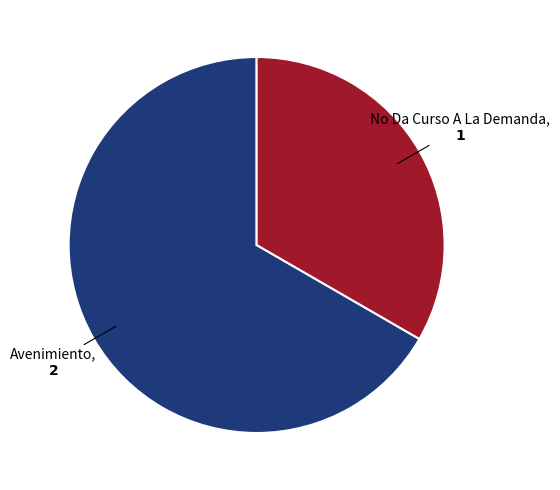

Which category accounts for the majority?

Avenimiento